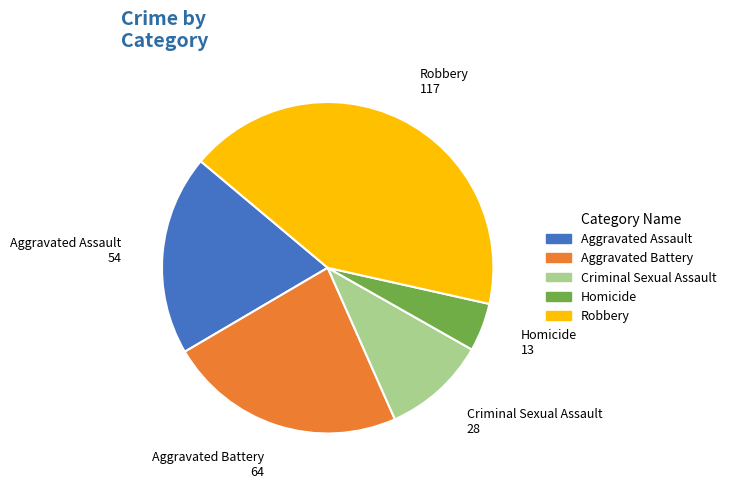

Is there a majority slice in this chart?

No